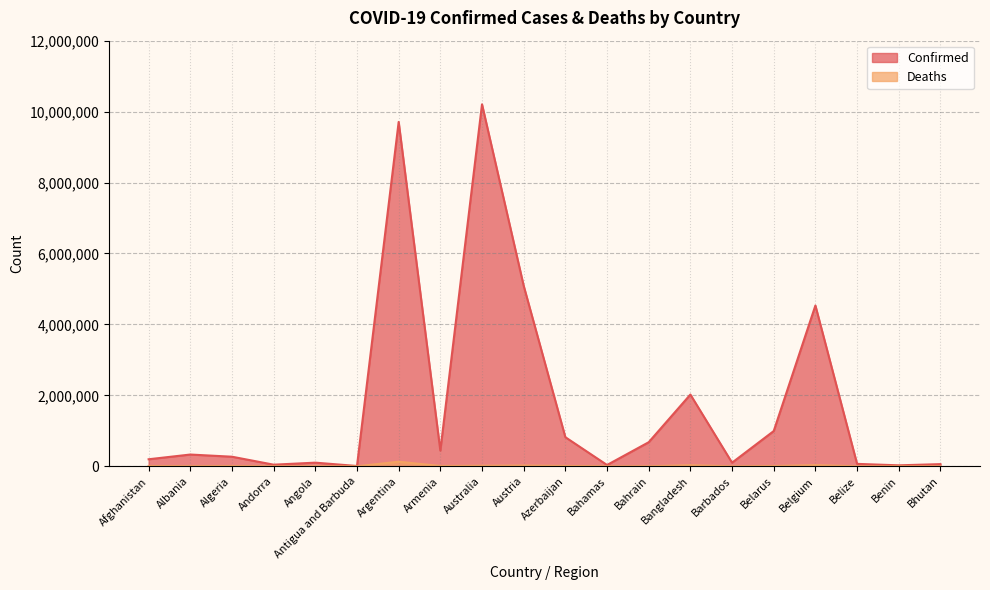

At which category is the sum across all series the highest?

Australia